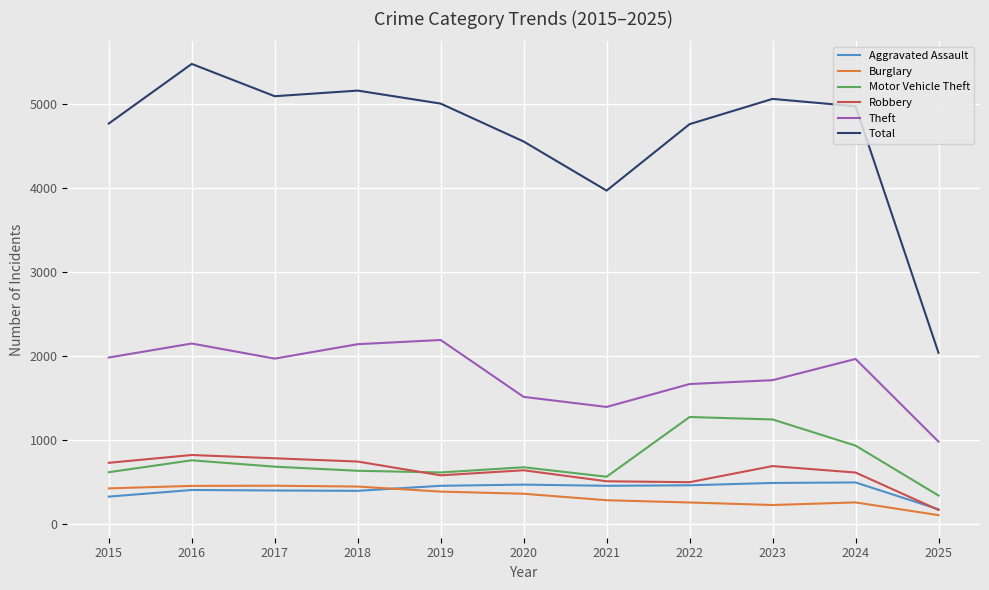

Which series has the largest range (max minus min)?

Total